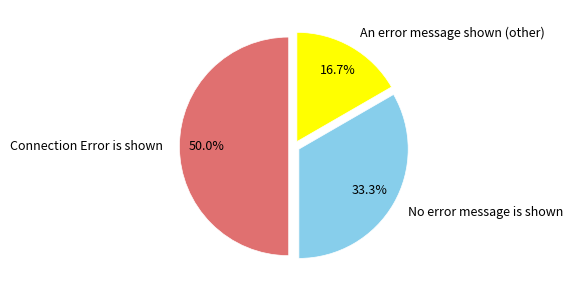

To the nearest percent, what portion does An error message shown (other) represent?

17%